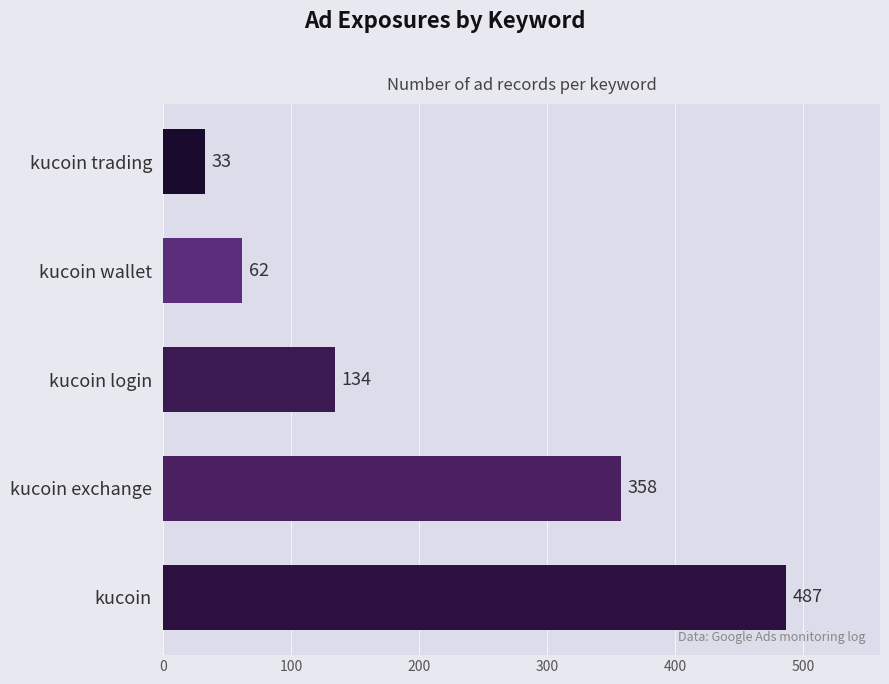

Rank the categories by value from highest to lowest.

kucoin, kucoin exchange, kucoin login, kucoin wallet, kucoin trading